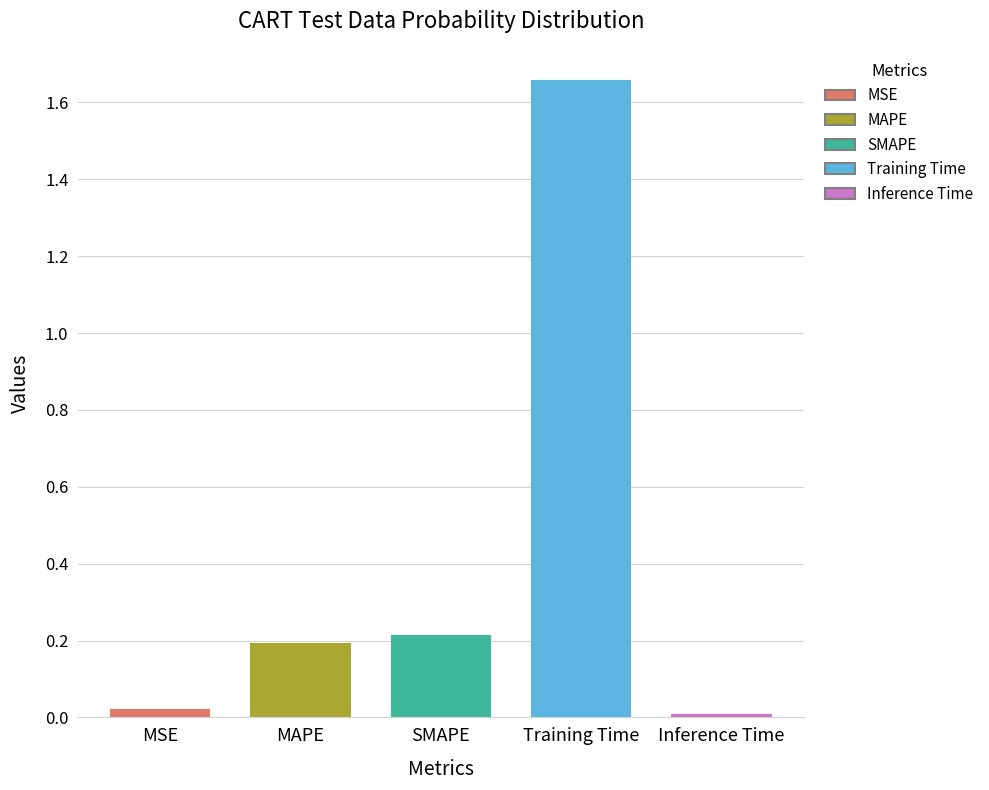

The chart shows a value of 0.0 at MSE. True or false?

False